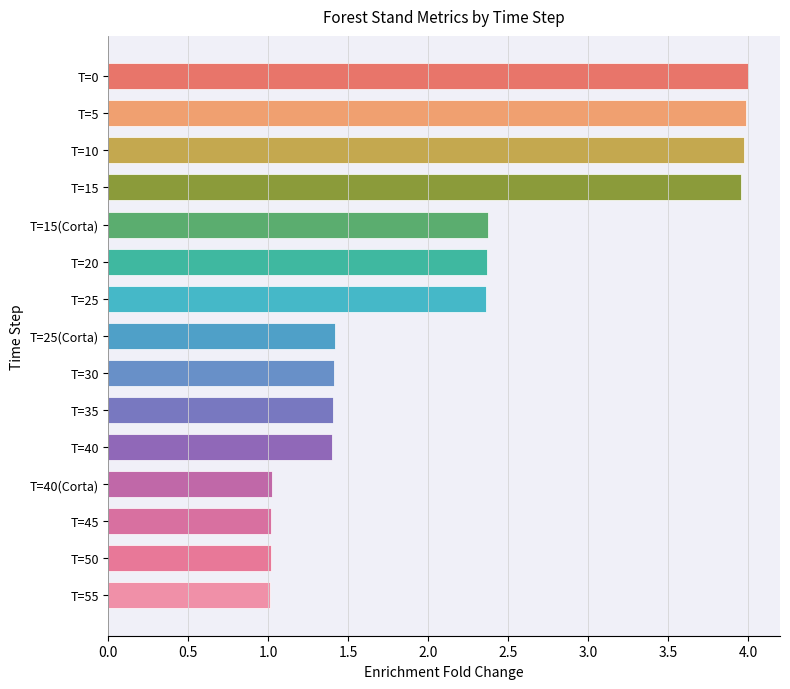

What is the maximum value shown in the chart?

4.0